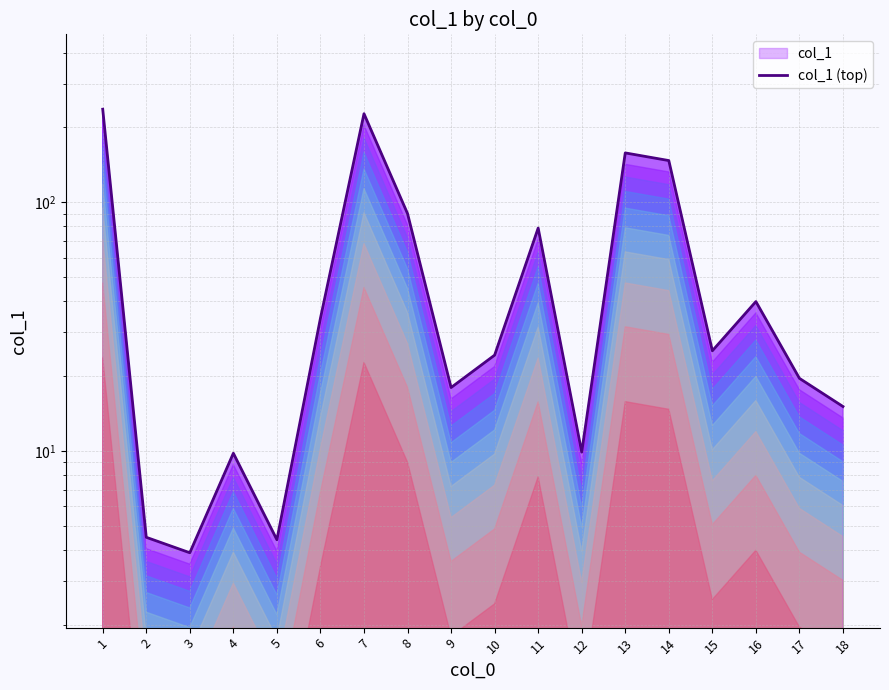

What is the sum of the values at 3 and 9?

21.9